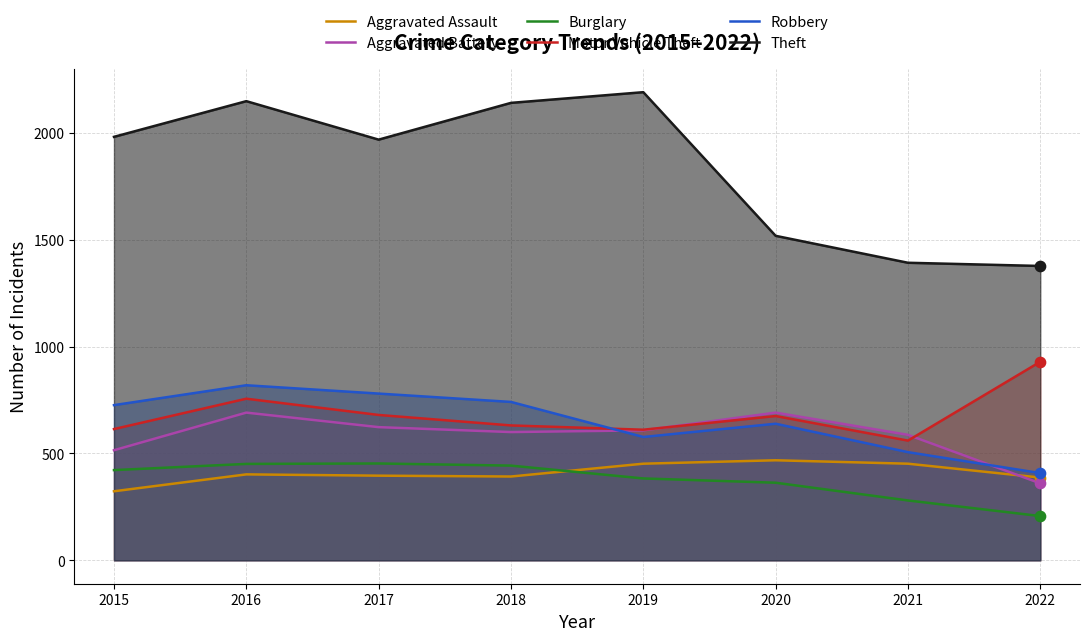

At how many categories does at least one series exceed 1746?

5